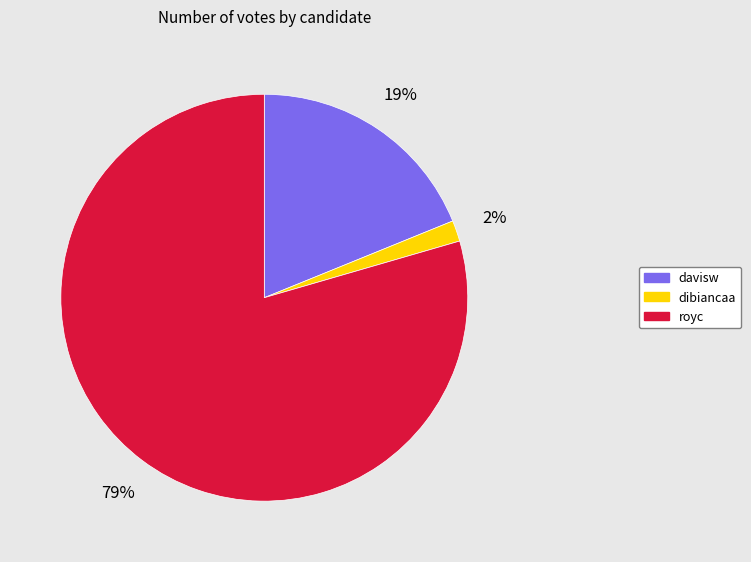

To the nearest percent, what is the combined percentage of davisw and royc?

98%